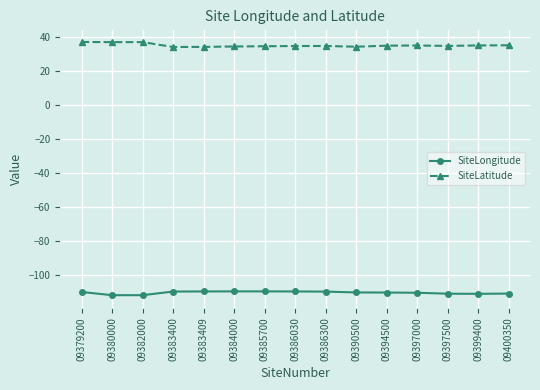

The SiteLongitude series shows -109.5 at 09383400. True or false?

True